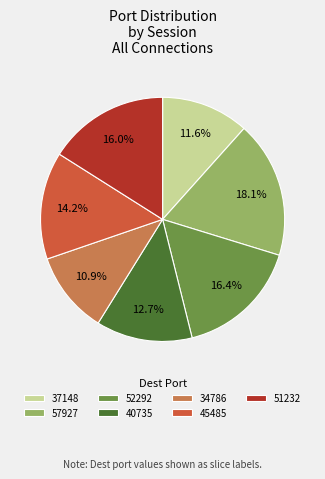

How many segments does this pie chart have?

7